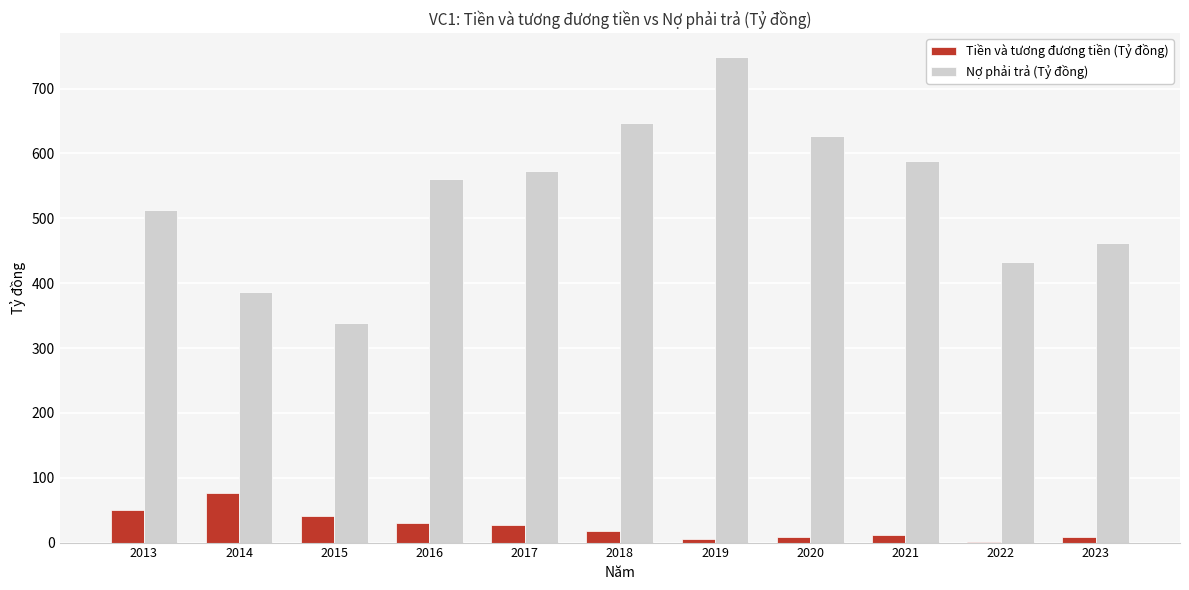

Which series has the largest total across all categories?

Nợ phải trả (Tỷ đồng)